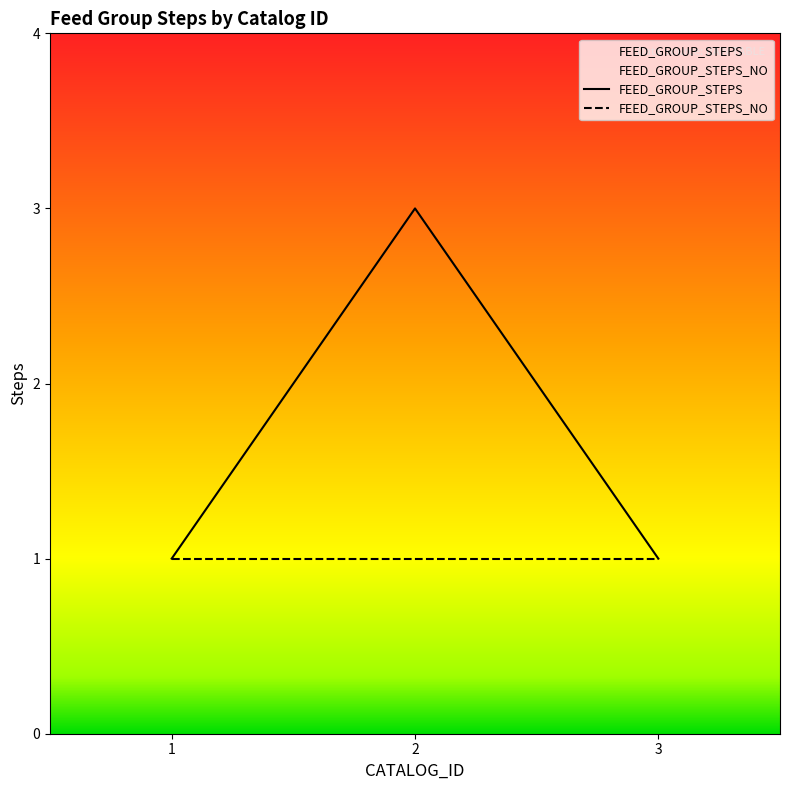

Count the values in the range 1 to 3.

3